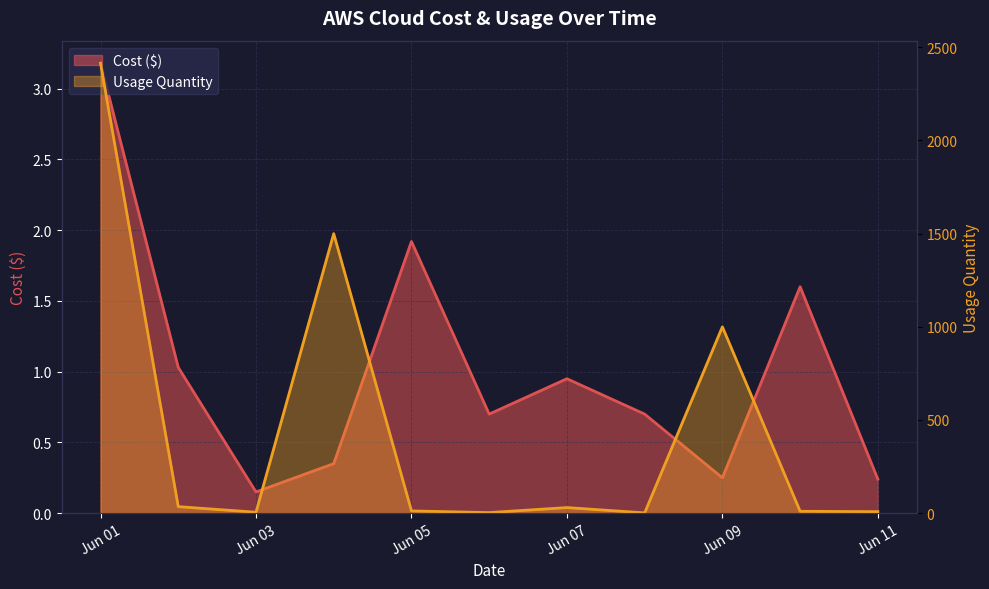

True or false: Usage Quantity and Cost ($) cross at least once.

False